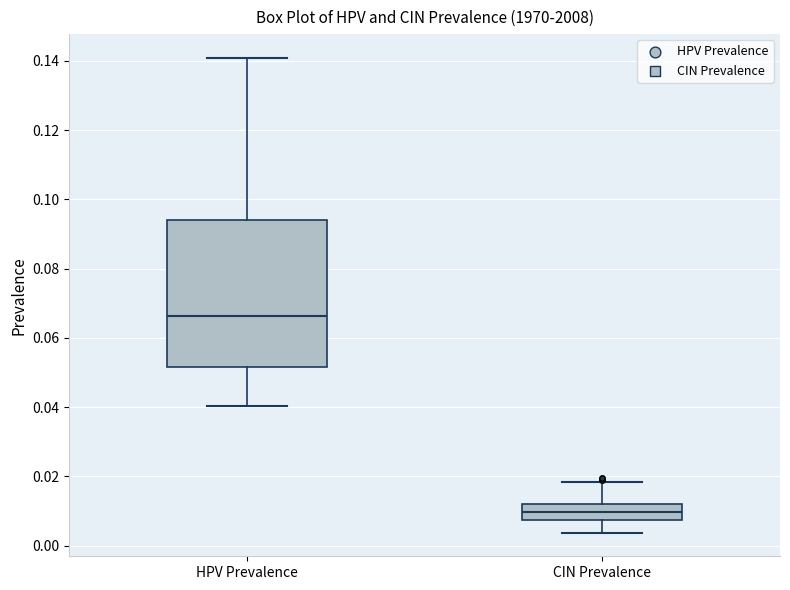

Reading left to right, read every box against the y-axis: the position of its median line, the range the box covers, and the ends of its whiskers. The values are not printed on the chart, so give them approximately, as read against the axis.

HPV Prevalence: median 0.066, box 0.052 to 0.094, whiskers 0.040 to 0.140
CIN Prevalence: median 0.010, box 0.008 to 0.012, whiskers 0.004 to 0.018